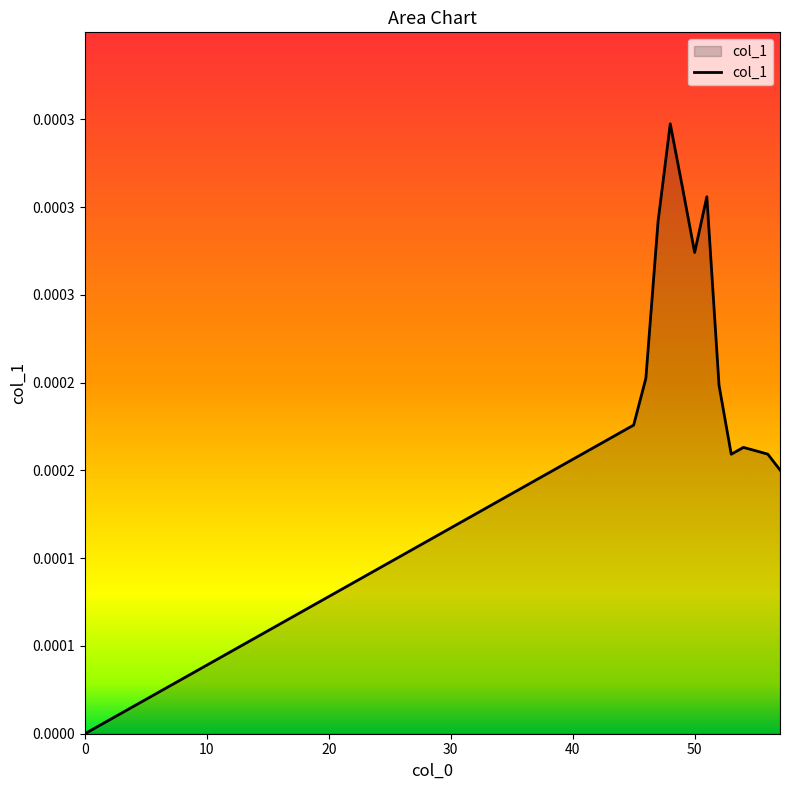

Does the chart display data point markers on the line(s)?

No